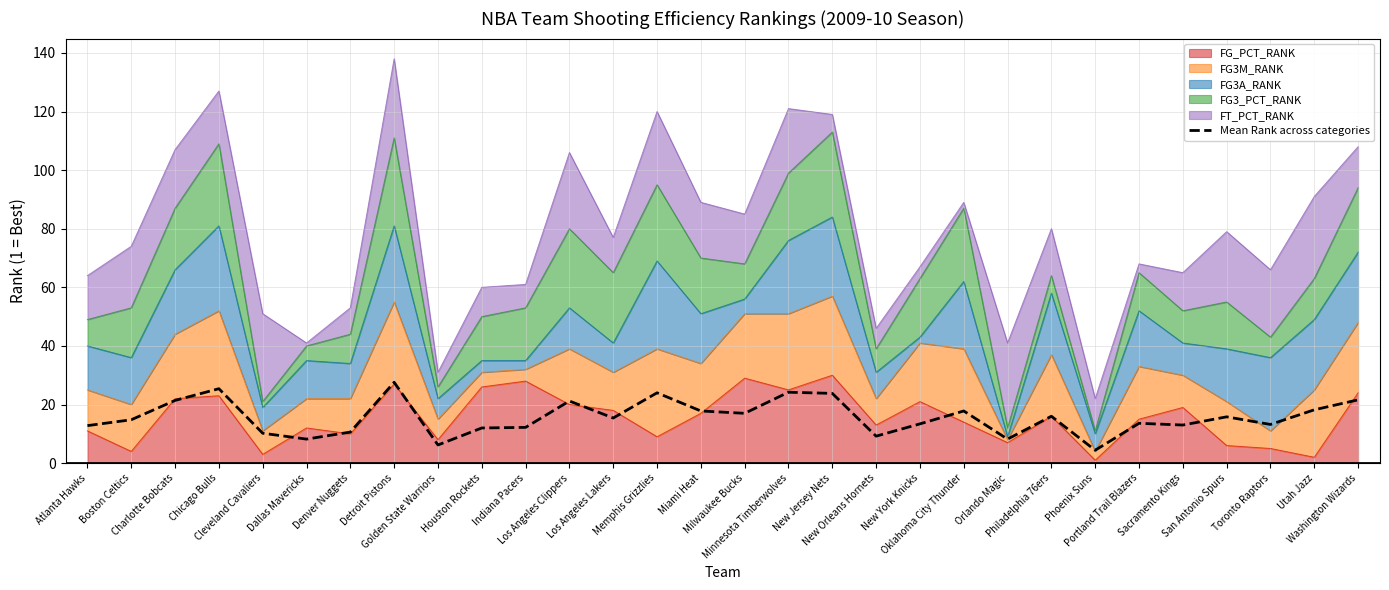

The value at Atlanta Hawks is 5.9. True or false?

False